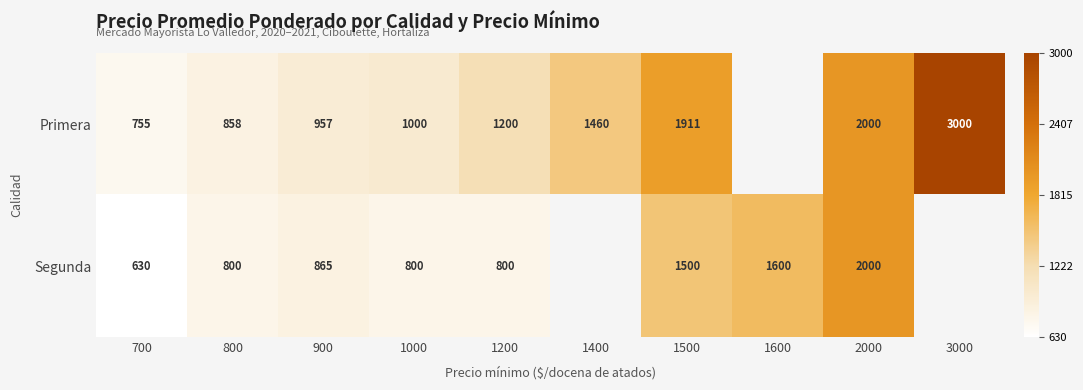

At 1000, list the series in order from largest to smallest.

Primera, Segunda